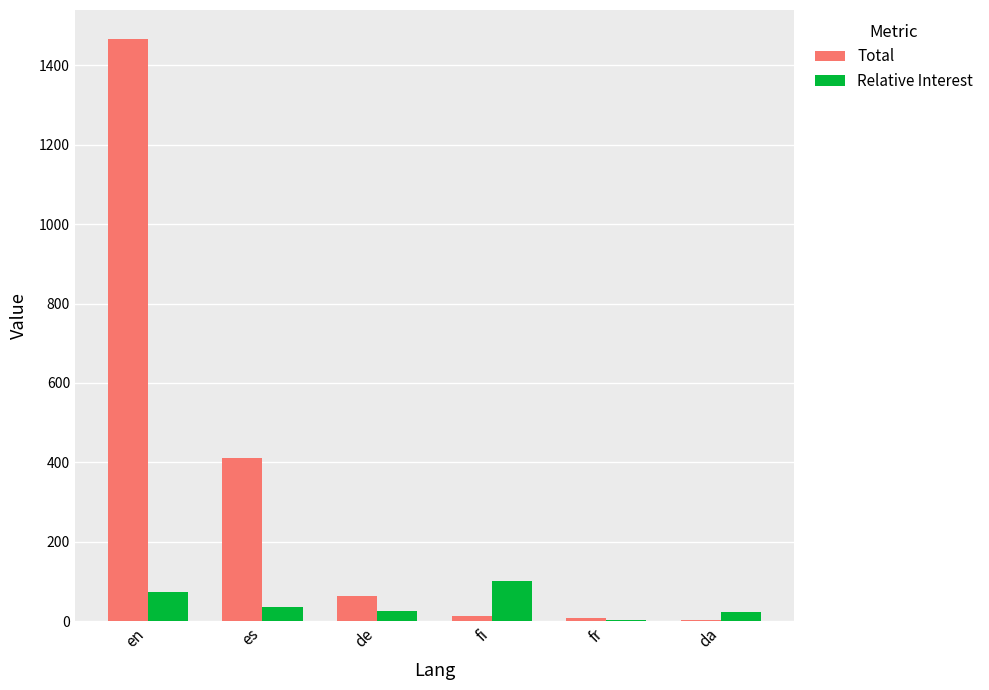

Which category has the highest value in the Relative Interest series?

fi